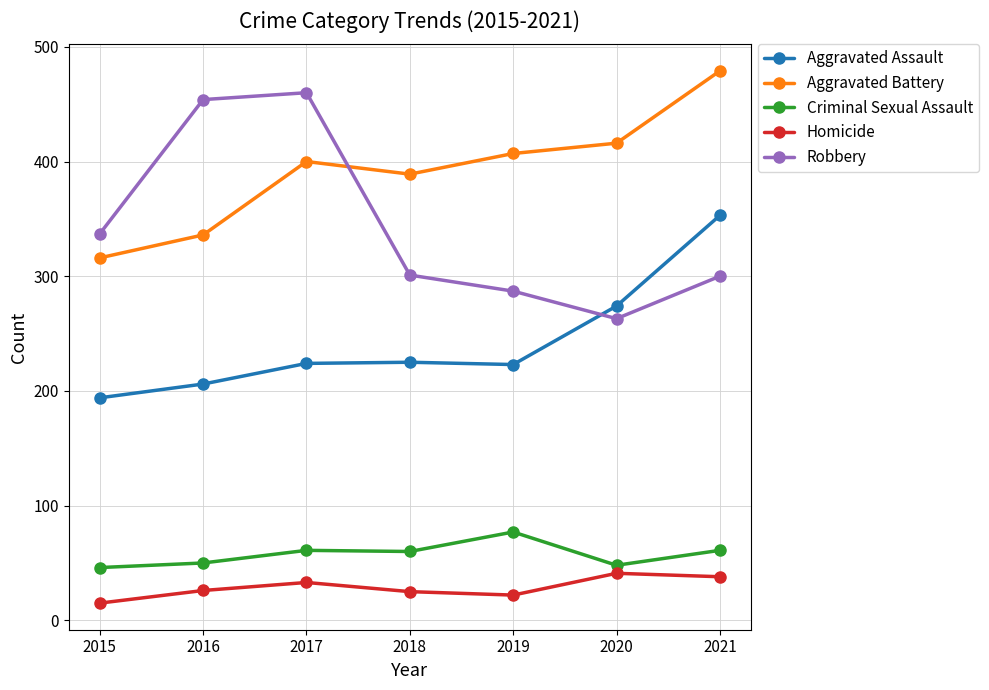

At which category is the sum across all series the highest?

2021